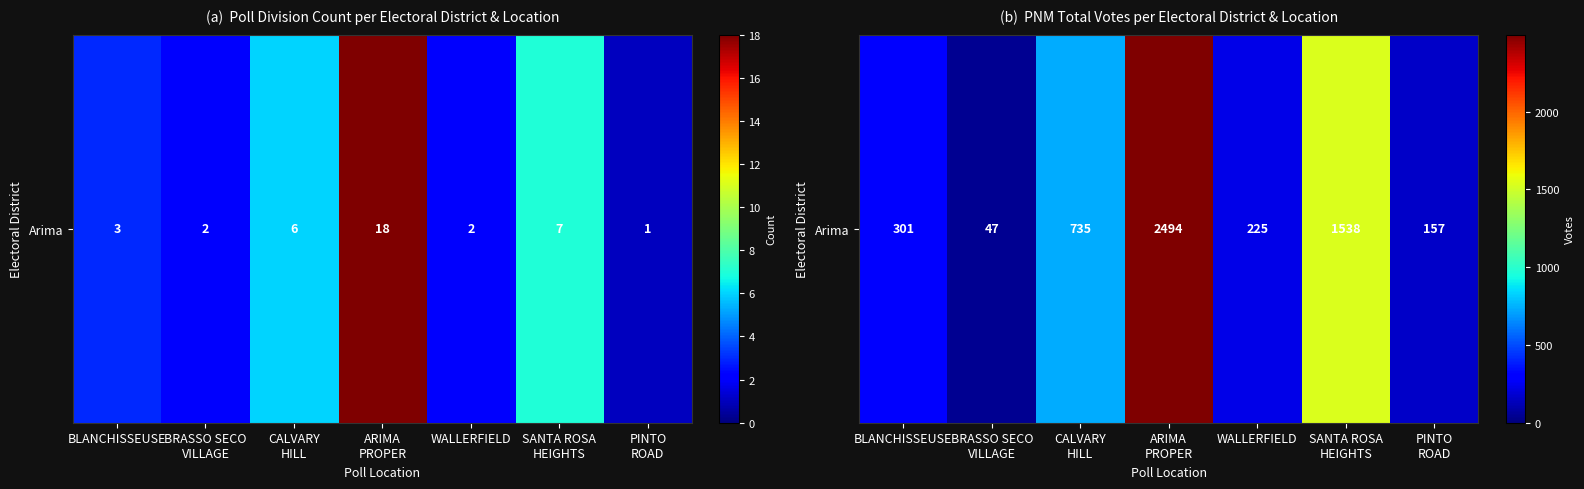

Which category has the lowest value across all series?

BRASSO SECO
VILLAGE